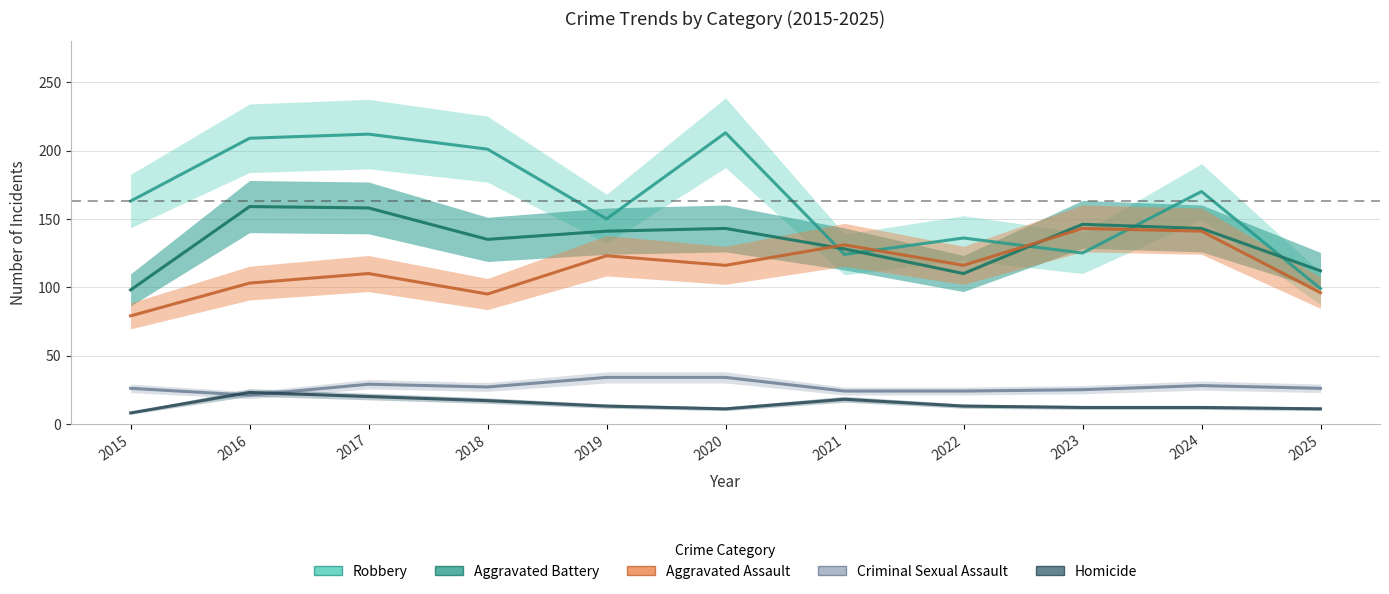

Which series has the widest spread of values?

Robbery